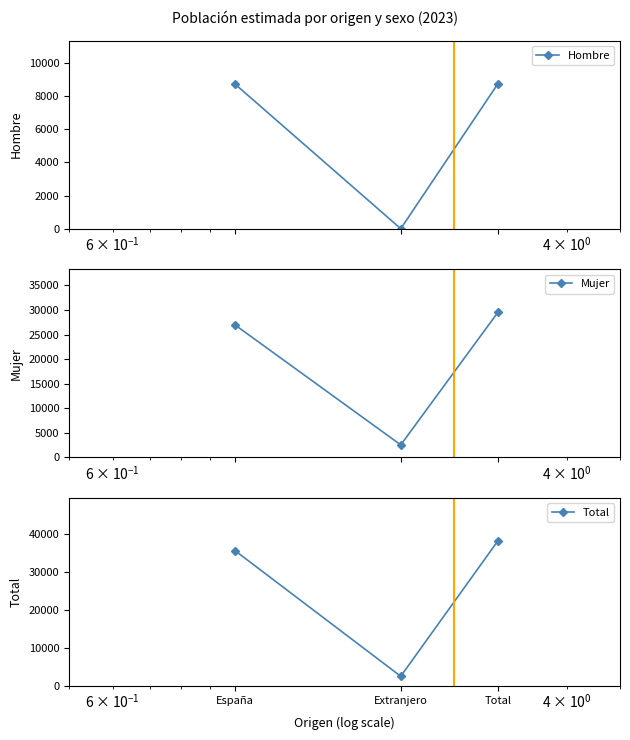

At which label does Total first exceed 35712?

Total